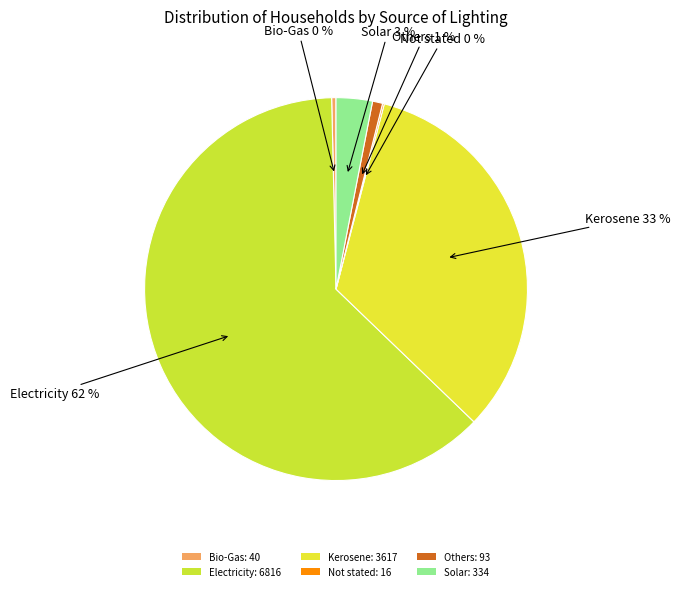

What is the largest slice in the pie chart?

Electricity